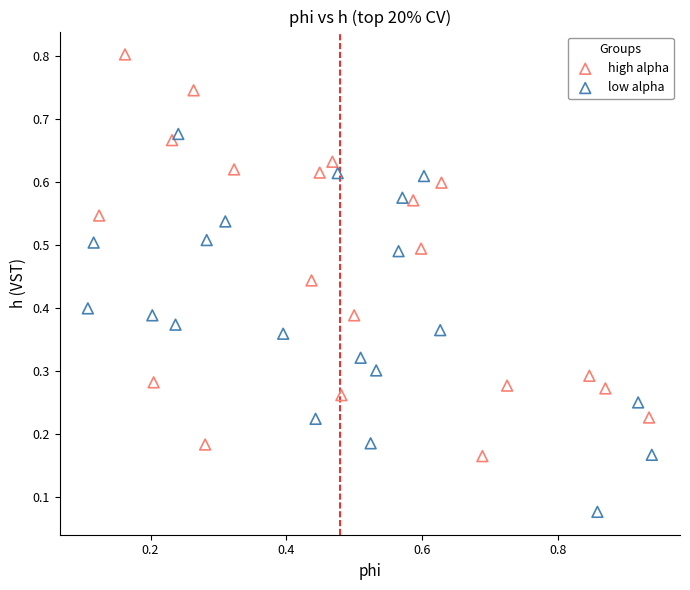

Which series reaches the minimum Y coordinate?

low alpha